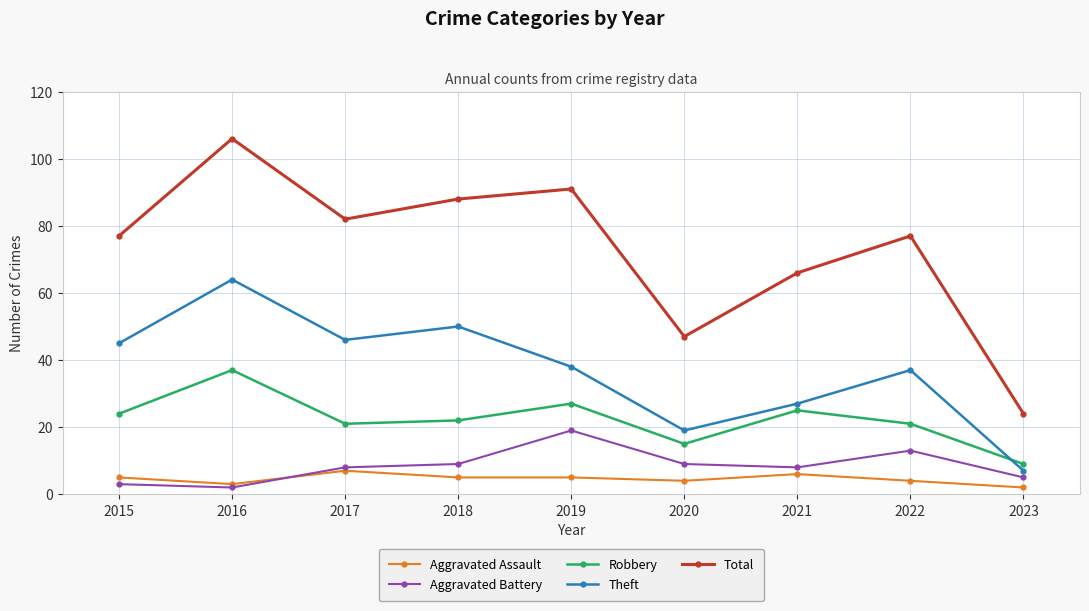

How many interior local valleys does the Aggravated Battery series have?

2